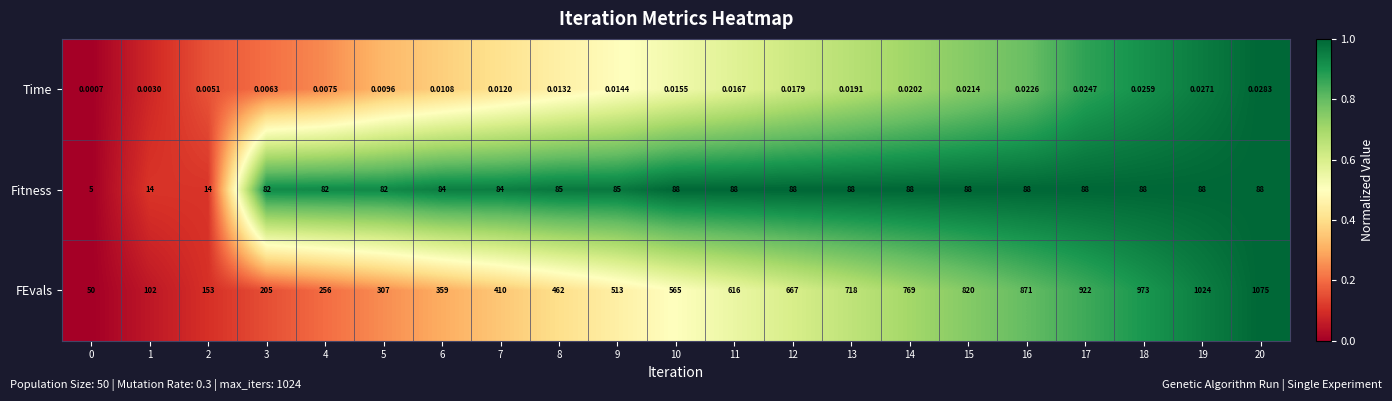

Which series has the widest spread of values?

FEvals